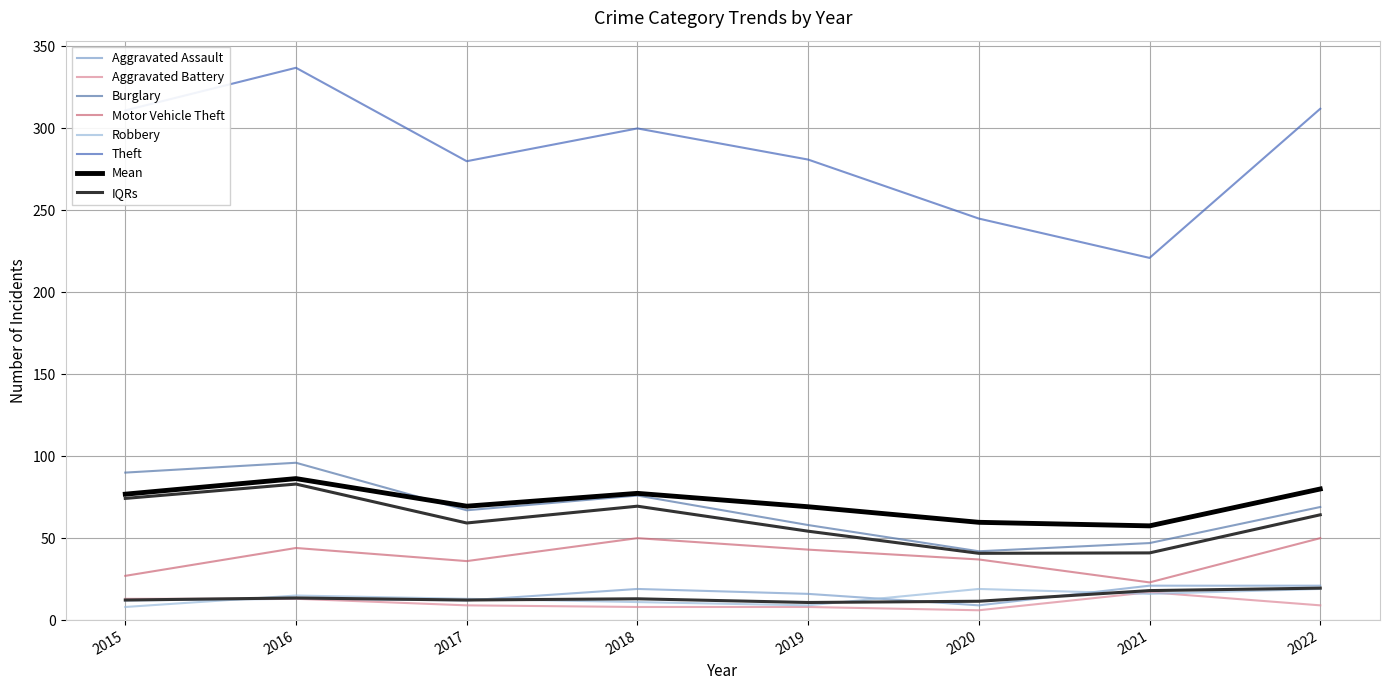

What is the maximum value for Robbery?

19